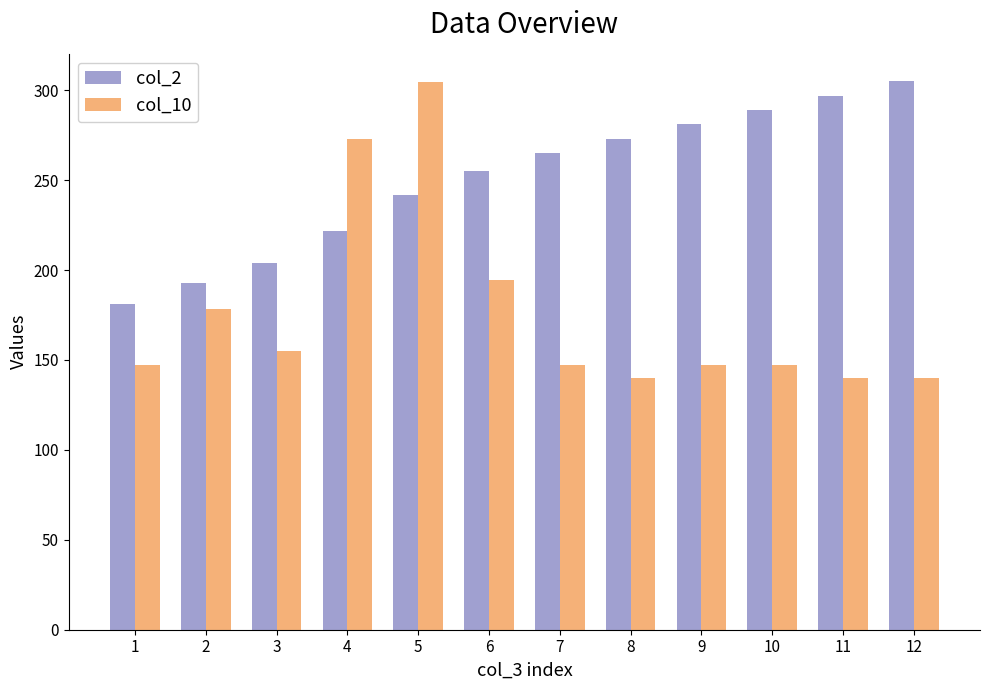

Which series has the widest spread of values?

col_10